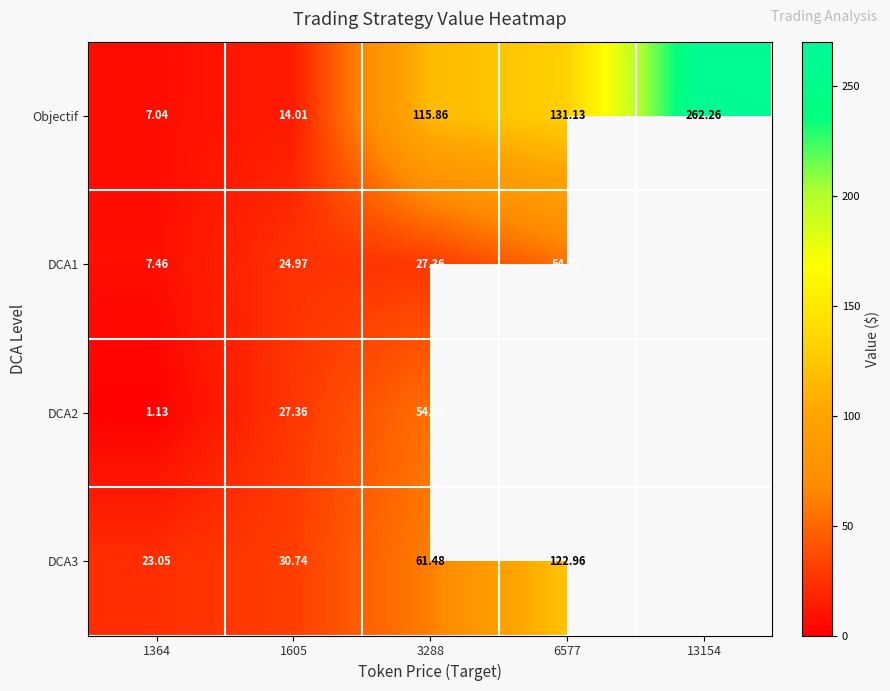

Which series changed the most between 1605 and 3288?

Objectif